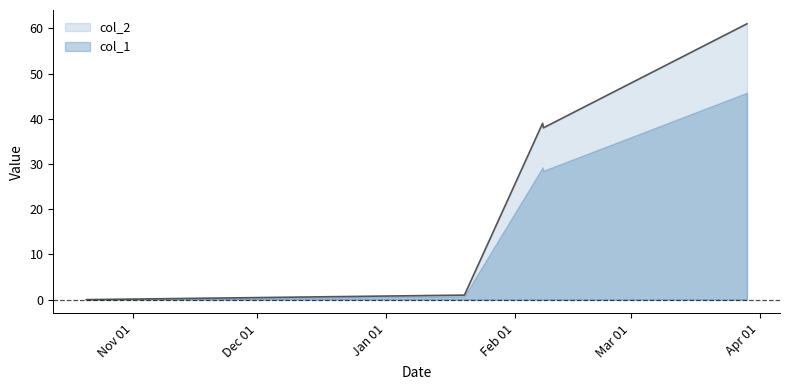

What is the average value?

28